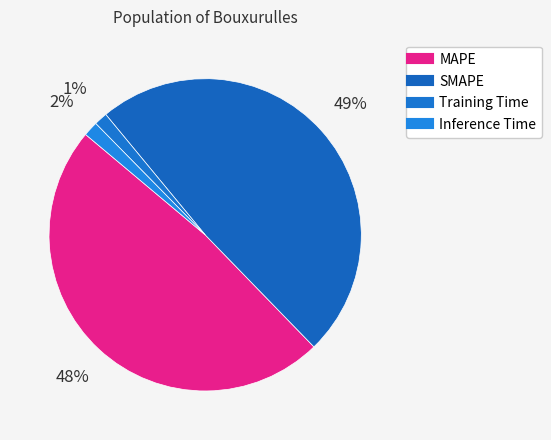

How many segments does this pie chart have?

4